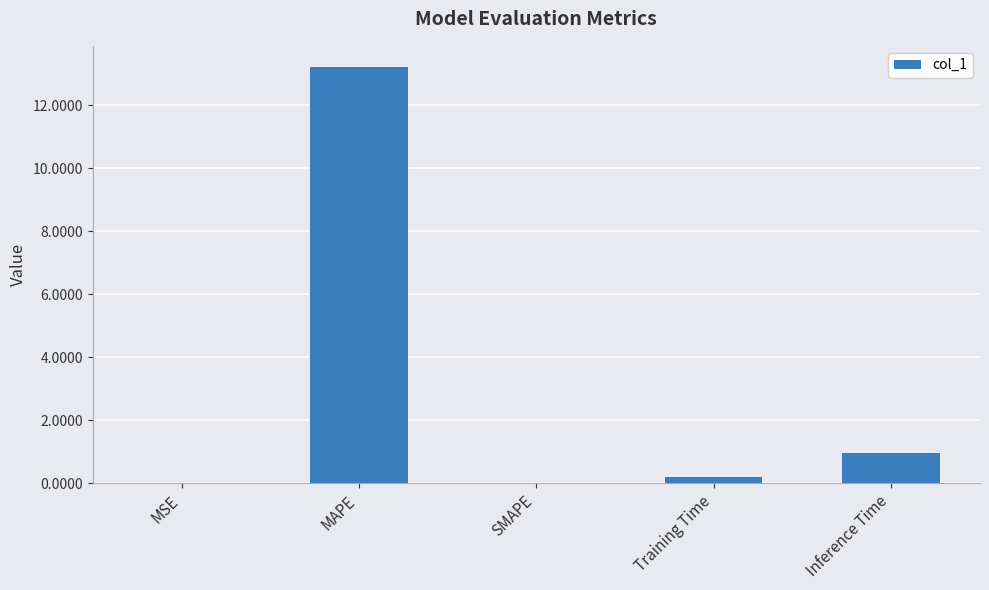

Which has a higher value, SMAPE or Training Time?

Training Time